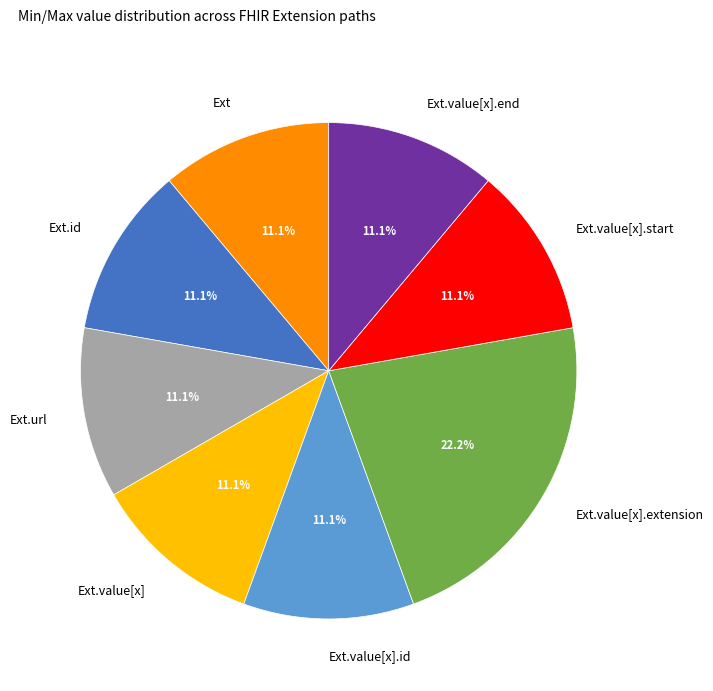

How many slices are in this pie chart?

8